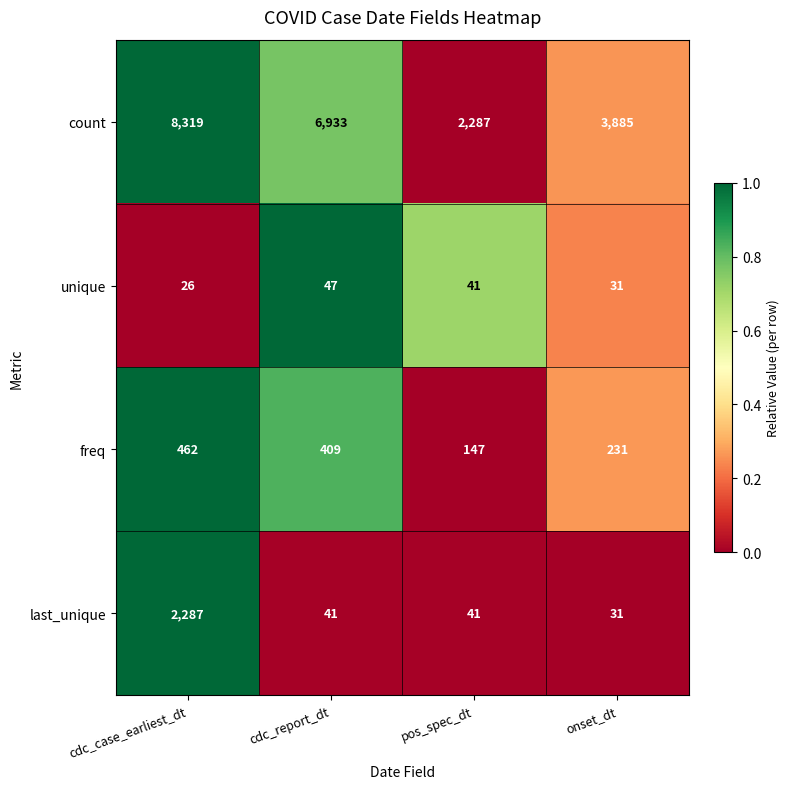

List the labels in order of count value, largest first.

cdc_case_earliest_dt, cdc_report_dt, onset_dt, pos_spec_dt